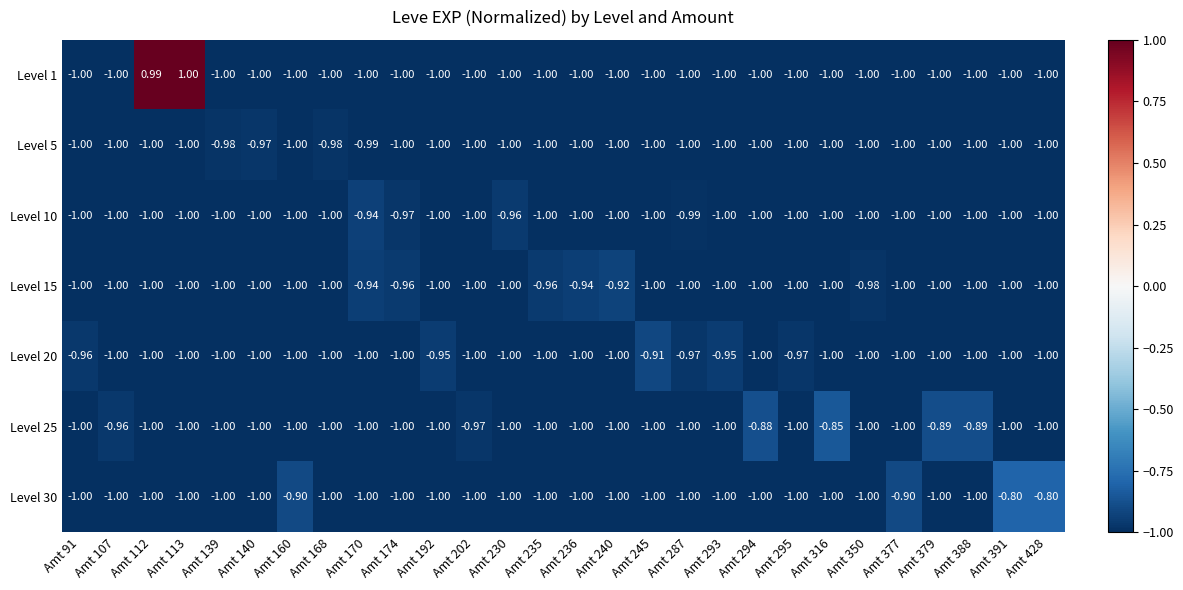

How many data points in Level 1 are above -1?

2